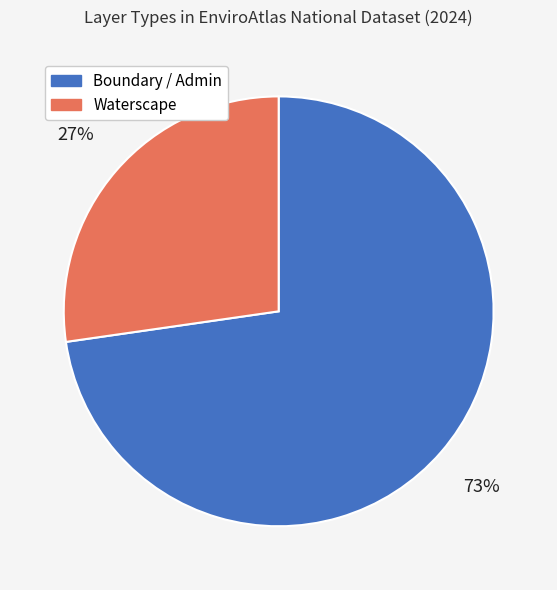

Is there a majority slice in this chart?

Yes